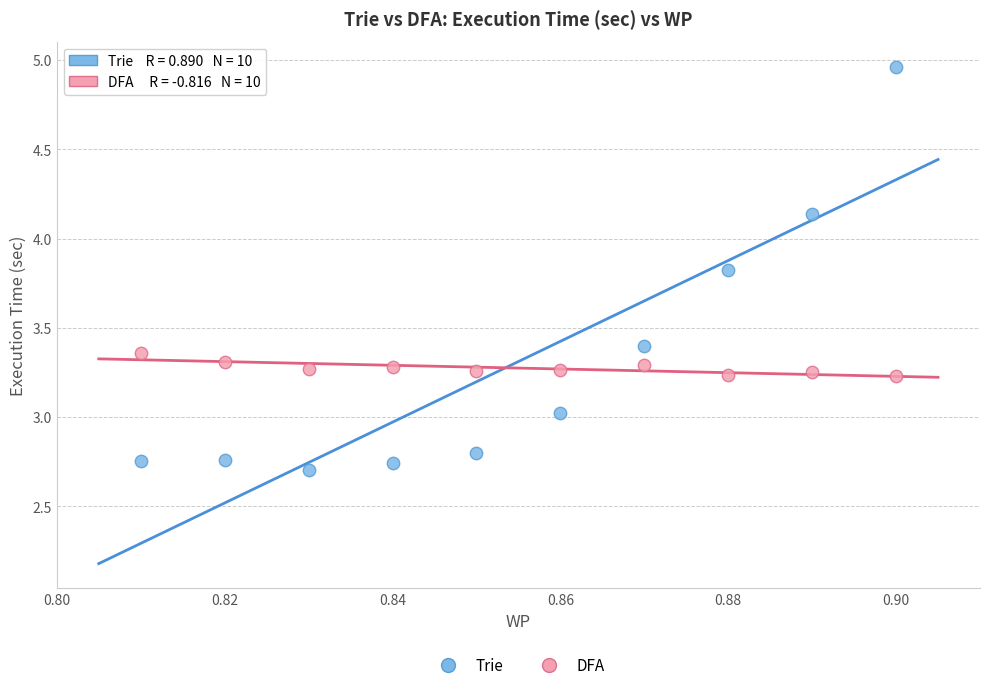

Which series contains the highest Y value?

Trie